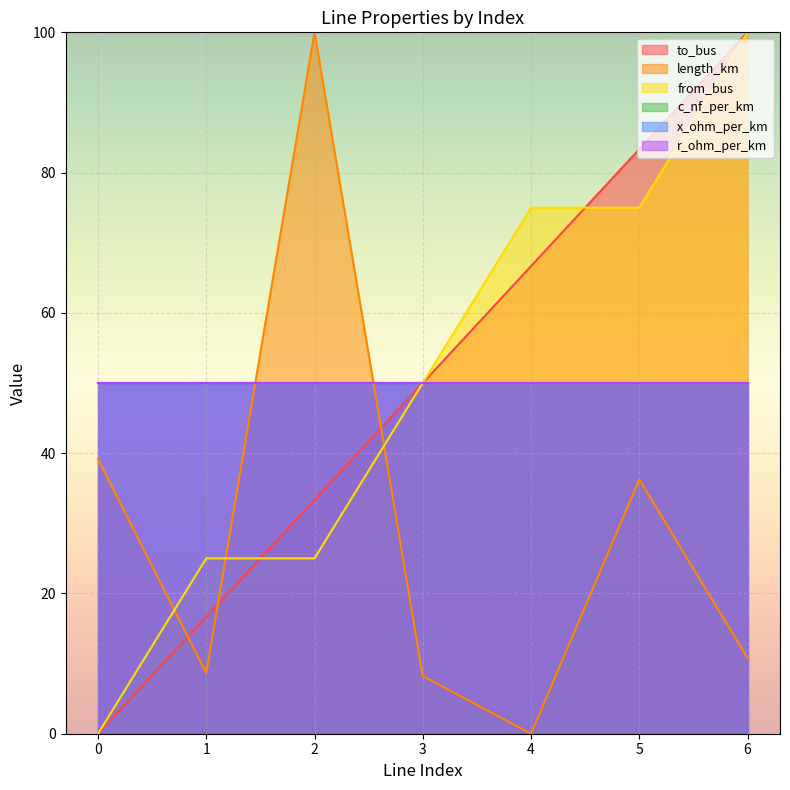

Reading left to right, extract all data points from this chart.

to_bus: 0=0.0	1=16.7	2=33.3	3=50.0	4=66.7	5=83.3	6=100.0
length_km: 0=39.2	1=8.7	2=100.0	3=8.2	4=0.0	5=36.3	6=10.8
from_bus: 0=0.0	1=25.0	2=25.0	3=50.0	4=75.0	5=75.0	6=100.0